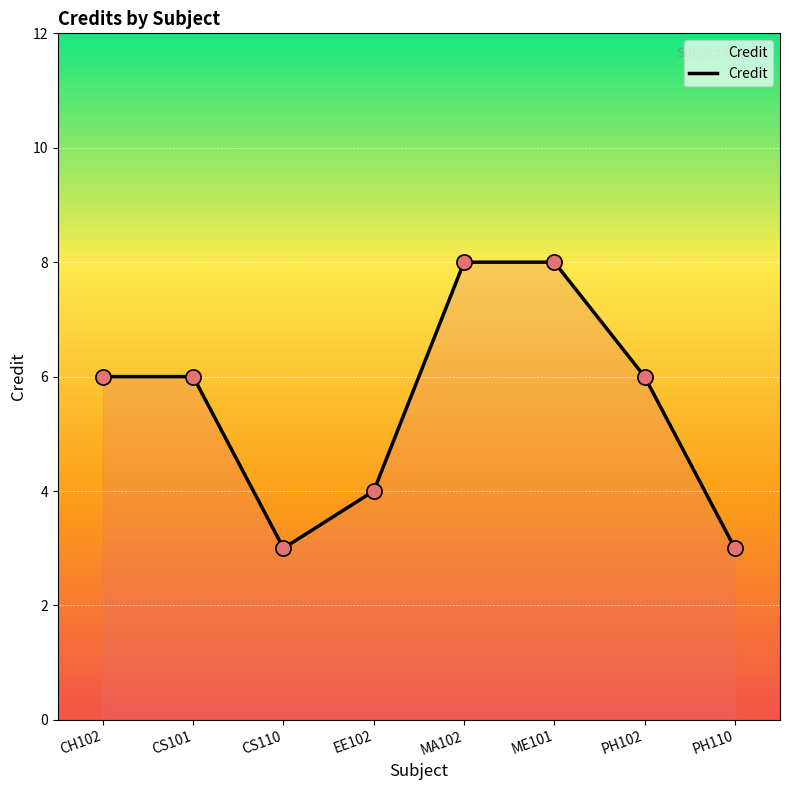

What is the ratio of the value at CS110 to the value at CS101?

0.5